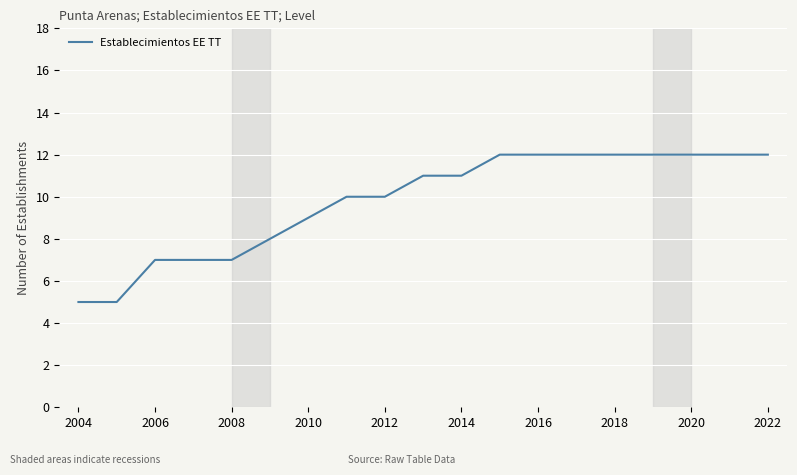

What is the difference between the maximum and minimum values?

7